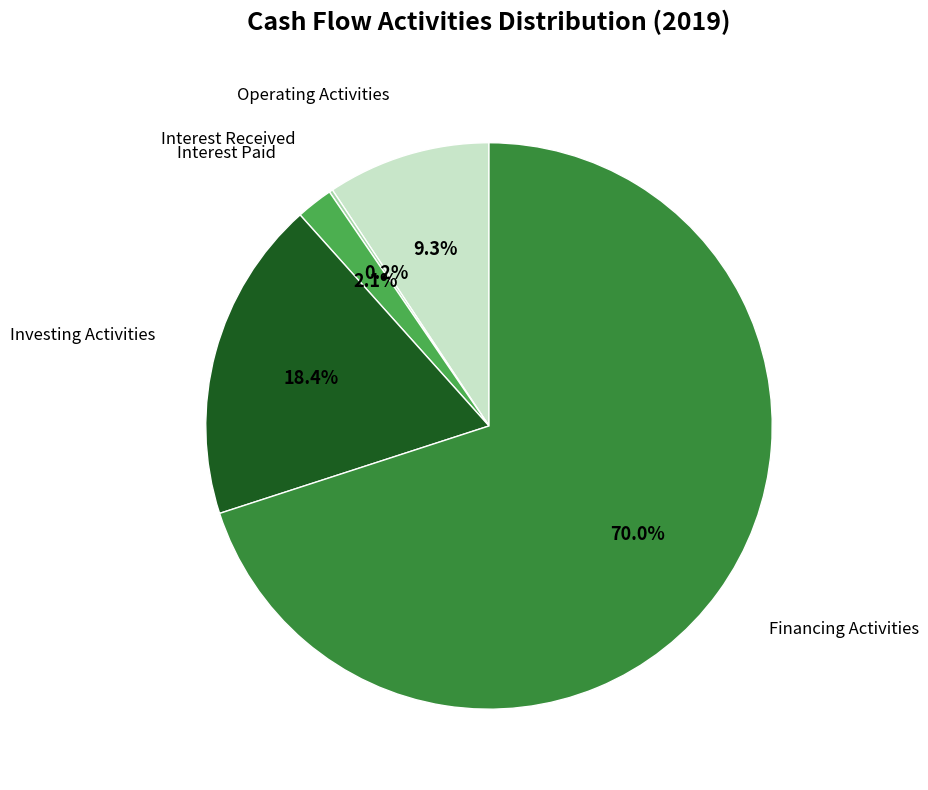

Does any single category account for the majority?

Yes